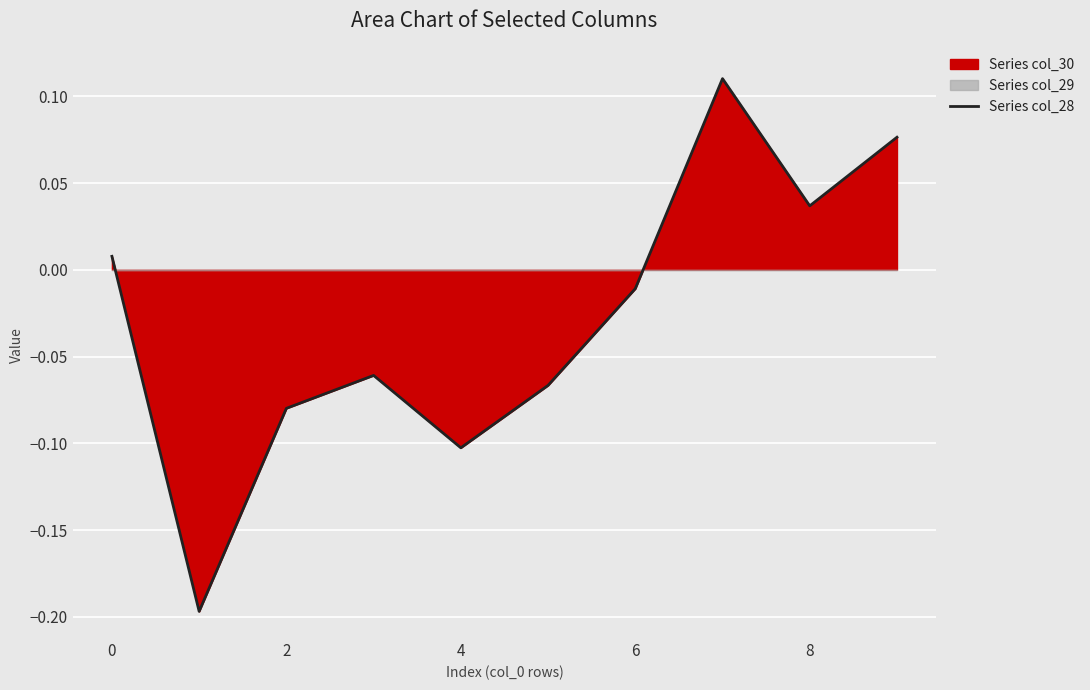

The Series col_28 series shows -0.2 at 4. True or false?

False